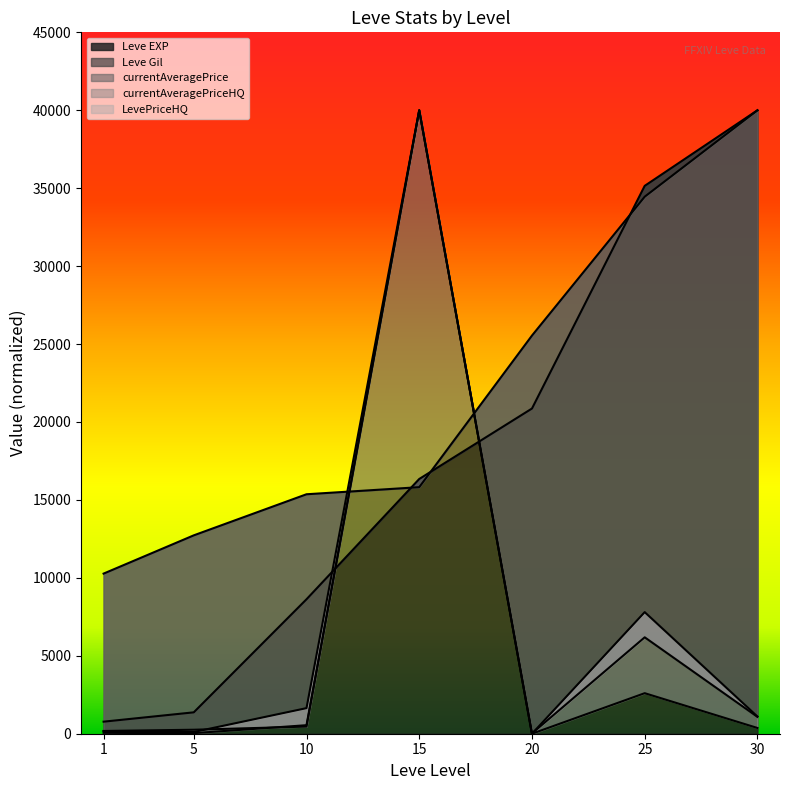

True or false: currentAveragePriceHQ has more than 2 interior local peaks.

False